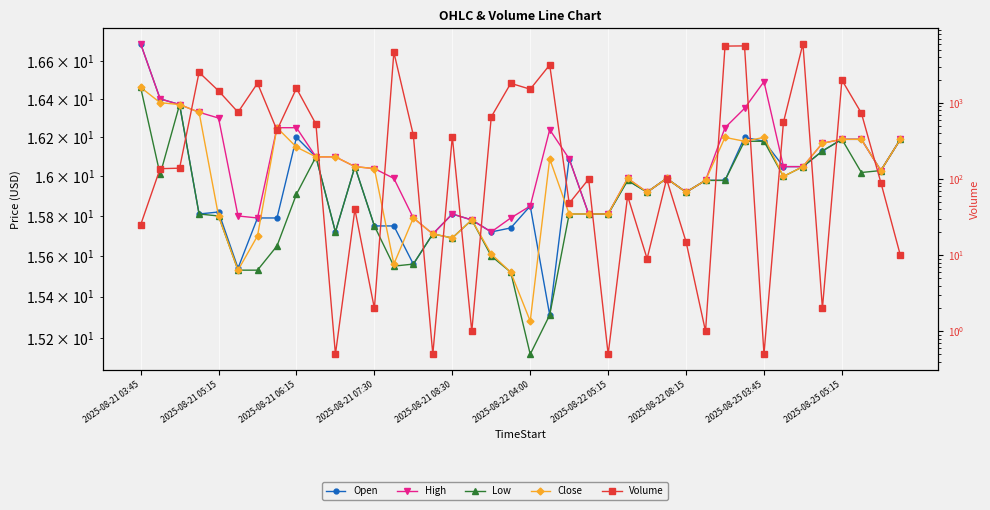

What is the difference between the highest and lowest values at 31?

5601.8